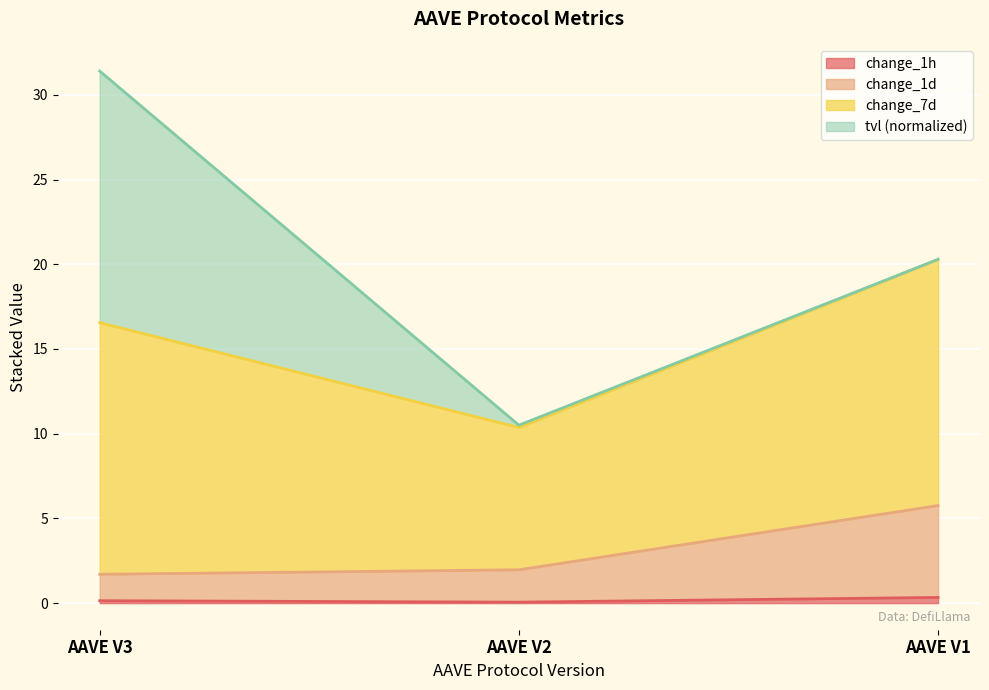

At which category is the sum across all series the highest?

AAVE V3